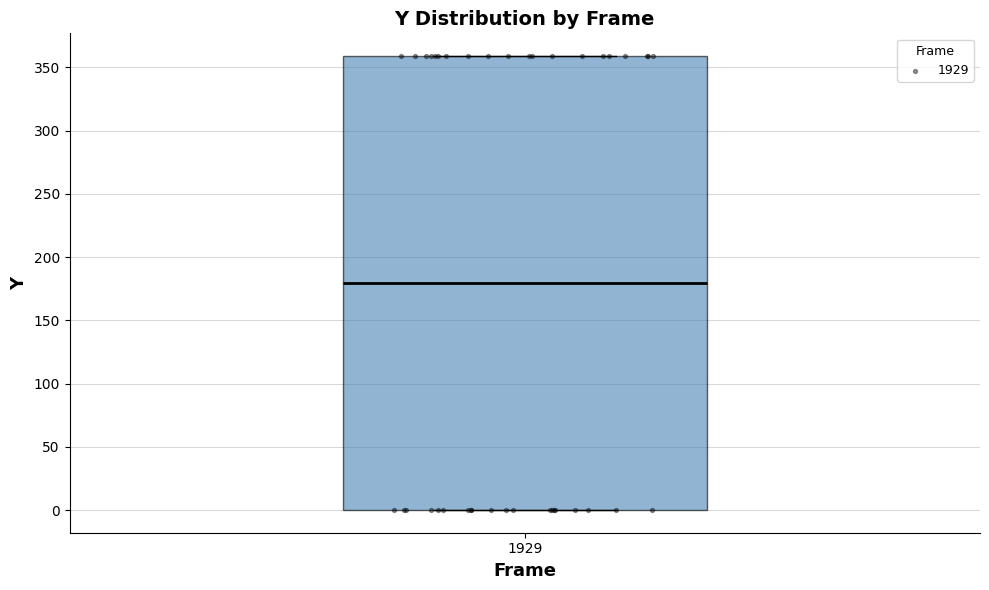

Transcribe this box plot: give where the median line is, the range the box spans, and where the two whiskers end, as read against the y-axis. The values are not printed on the chart, so give them approximately, as read against the axis.

median 180, box 0 to 360, whiskers 0 to 360